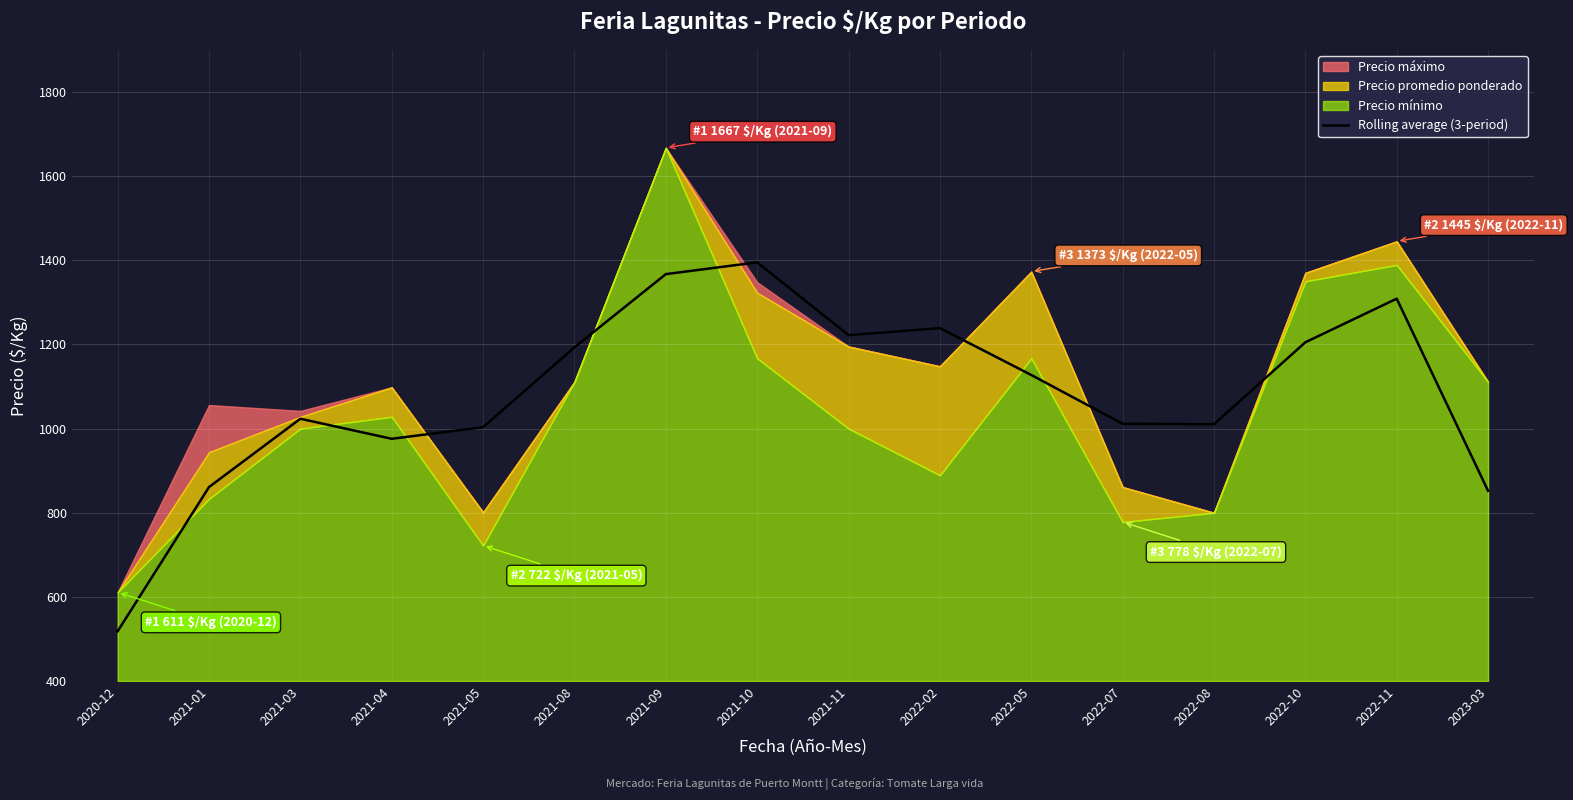

What is the average value?

1082.0